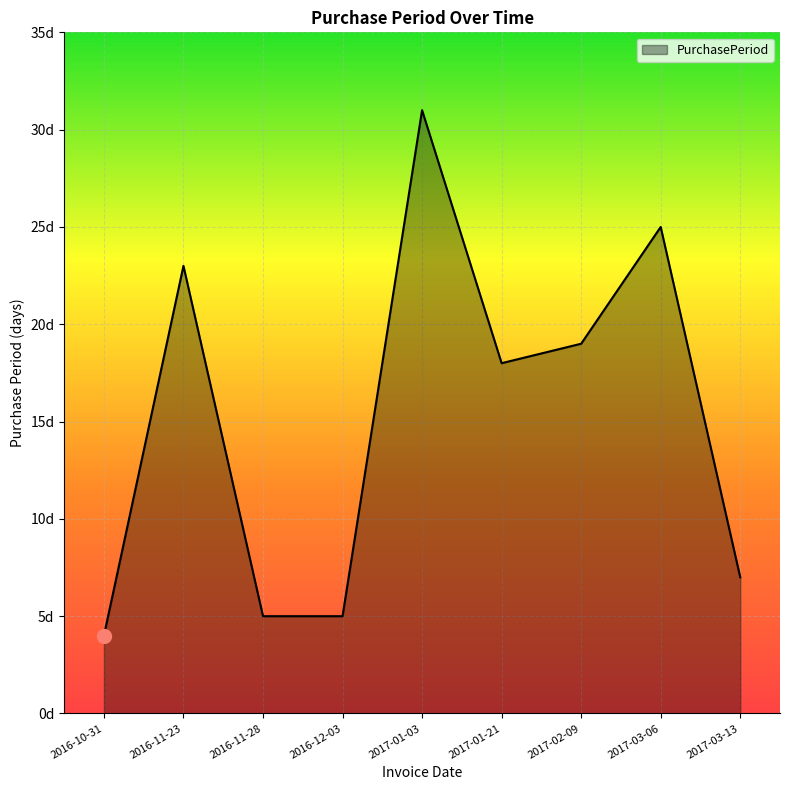

Does the chart have visible grid lines?

Yes